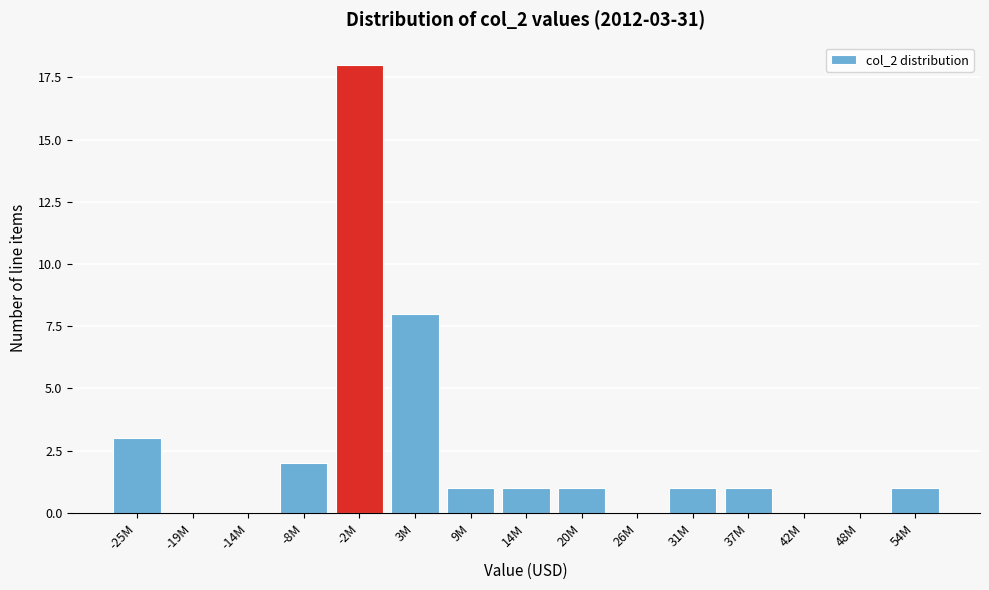

Reading left to right, what are all the values shown in this chart?

-25M=3	-19M=0	-14M=0	-8M=2	-2M=18	3M=8	9M=1	14M=1	20M=1	26M=0	31M=1	37M=1	42M=0	48M=0	54M=1